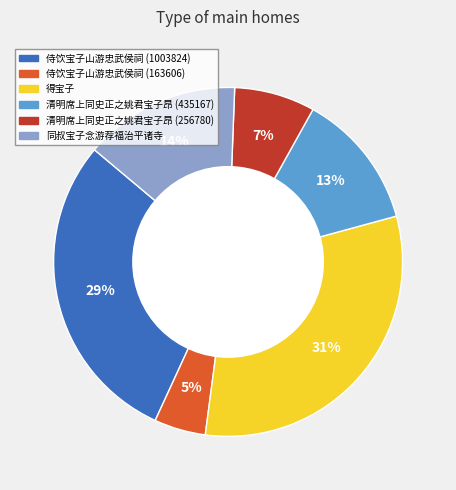

Which has a higher value, 清明席上同史正之姚君宝子昂 (256780) or 得宝子?

得宝子